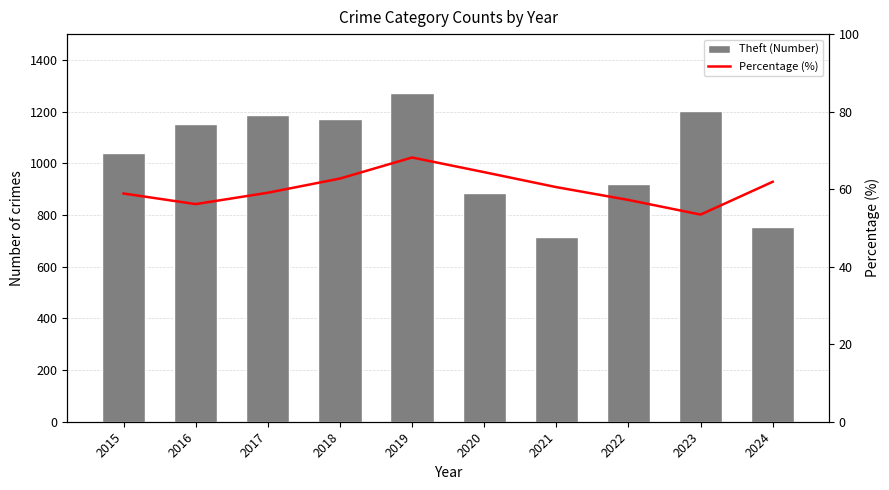

Which series has the largest range (max minus min)?

Theft (Number)